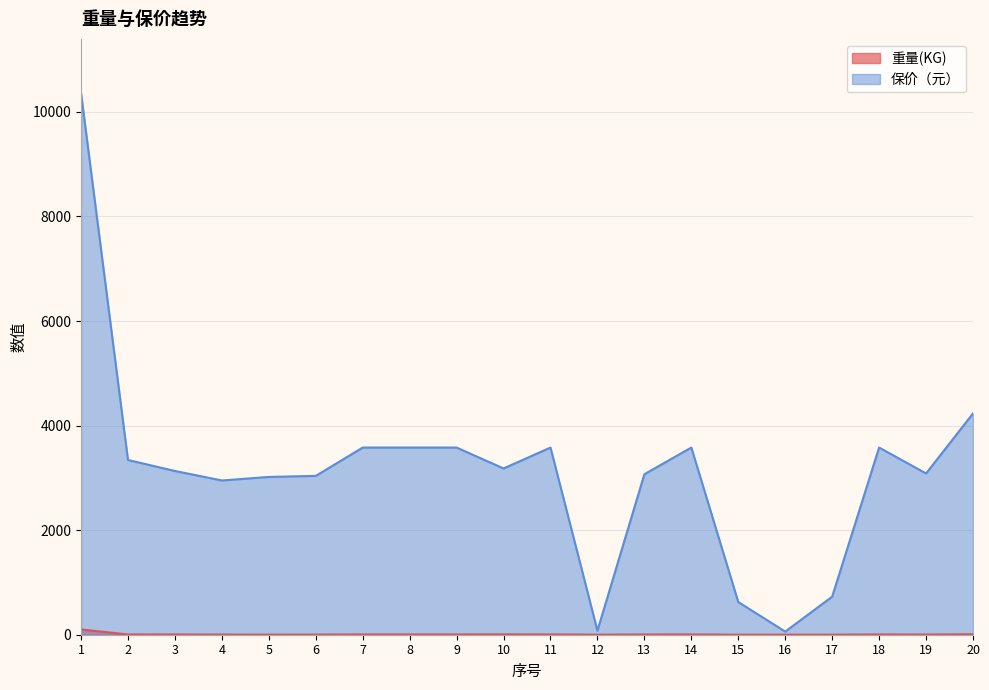

What is the value of the 重量(KG) point at the 7th from the left?

5.3